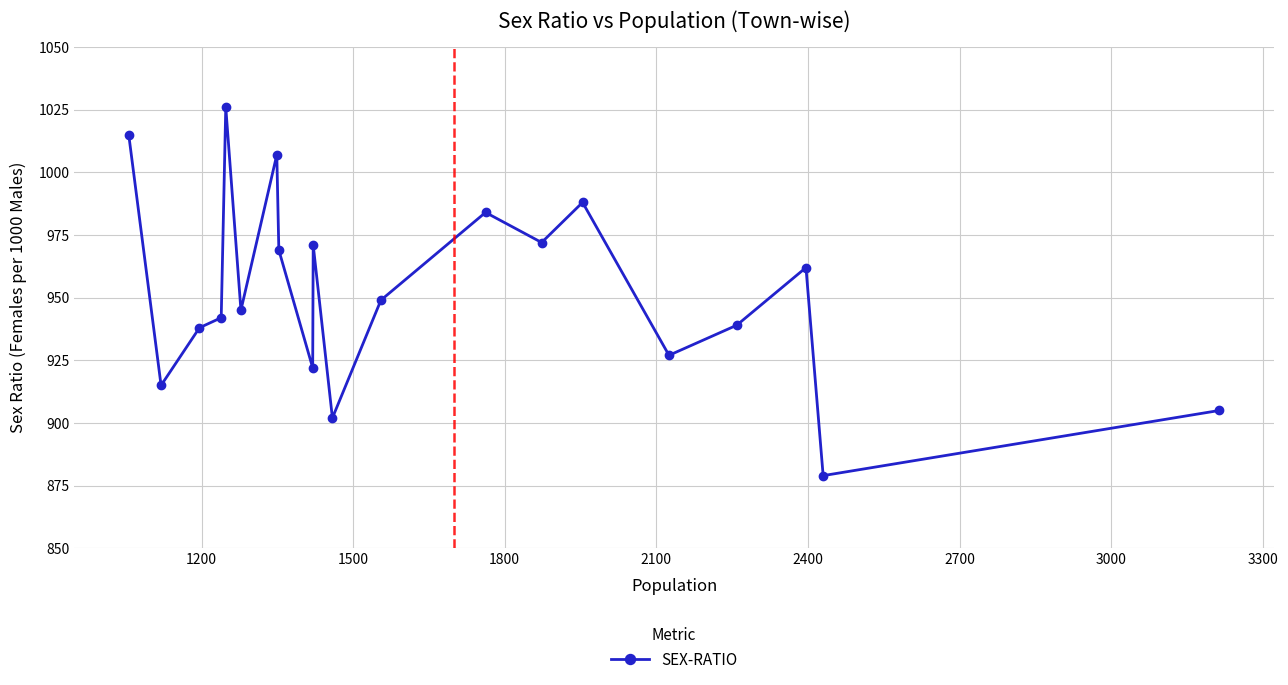

How many lines are shown in the chart?

1